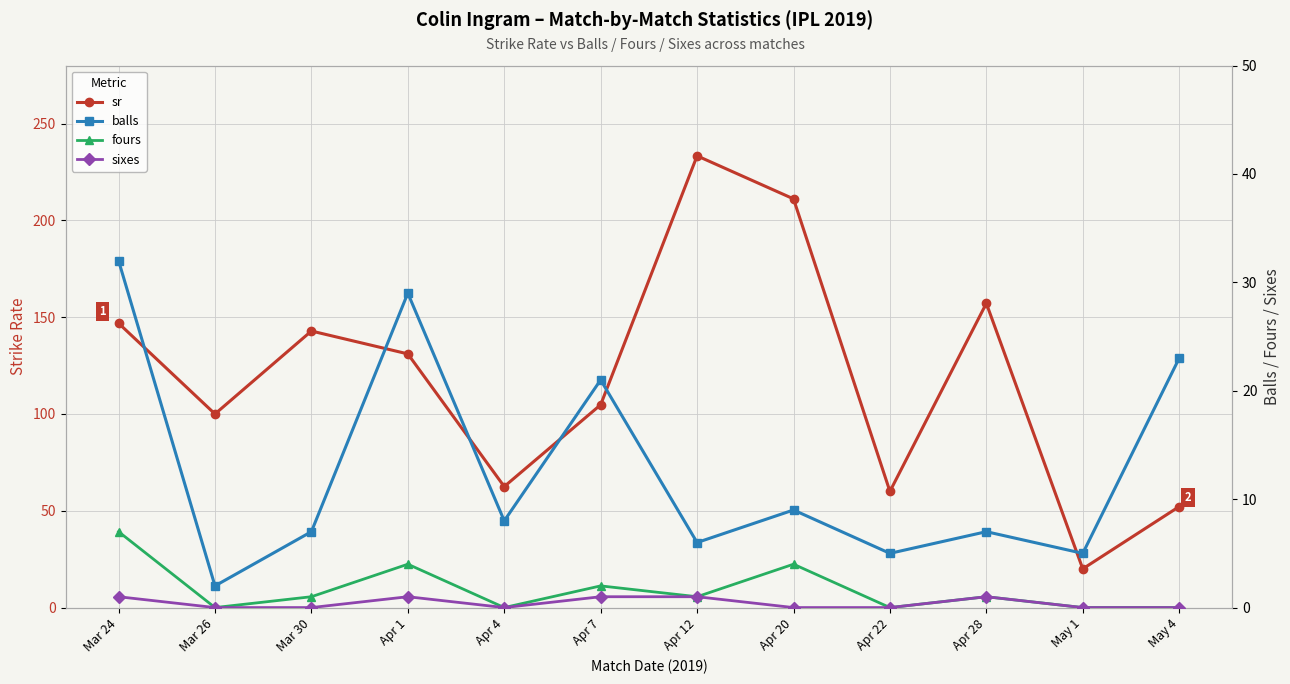

Reading left to right, list all the values displayed in this chart.

sr: Mar 24=146.9	Mar 26=100.0	Mar 30=142.8	Apr 1=131.0	Apr 4=62.5	Apr 7=104.8	Apr 12=233.3	Apr 20=211.1	Apr 22=60.0	Apr 28=157.1	May 1=20.0	May 4=52.2
balls: Mar 24=32.0	Mar 26=2.0	Mar 30=7.0	Apr 1=29.0	Apr 4=8.0	Apr 7=21.0	Apr 12=6.0	Apr 20=9.0	Apr 22=5.0	Apr 28=7.0	May 1=5.0	May 4=23.0
fours: Mar 24=7.0	Mar 26=0.0	Mar 30=1.0	Apr 1=4.0	Apr 4=0.0	Apr 7=2.0	Apr 12=1.0	Apr 20=4.0	Apr 22=0.0	Apr 28=1.0	May 1=0.0	May 4=0.0
sixes: Mar 24=1.0	Mar 26=0.0	Mar 30=0.0	Apr 1=1.0	Apr 4=0.0	Apr 7=1.0	Apr 12=1.0	Apr 20=0.0	Apr 22=0.0	Apr 28=1.0	May 1=0.0	May 4=0.0